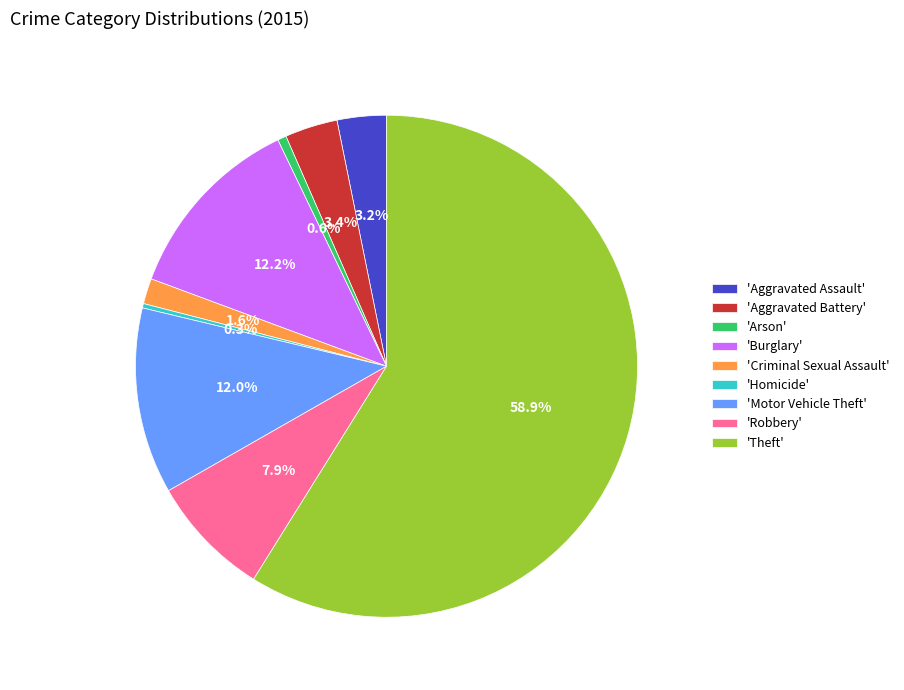

Is there a majority slice in this chart?

Yes